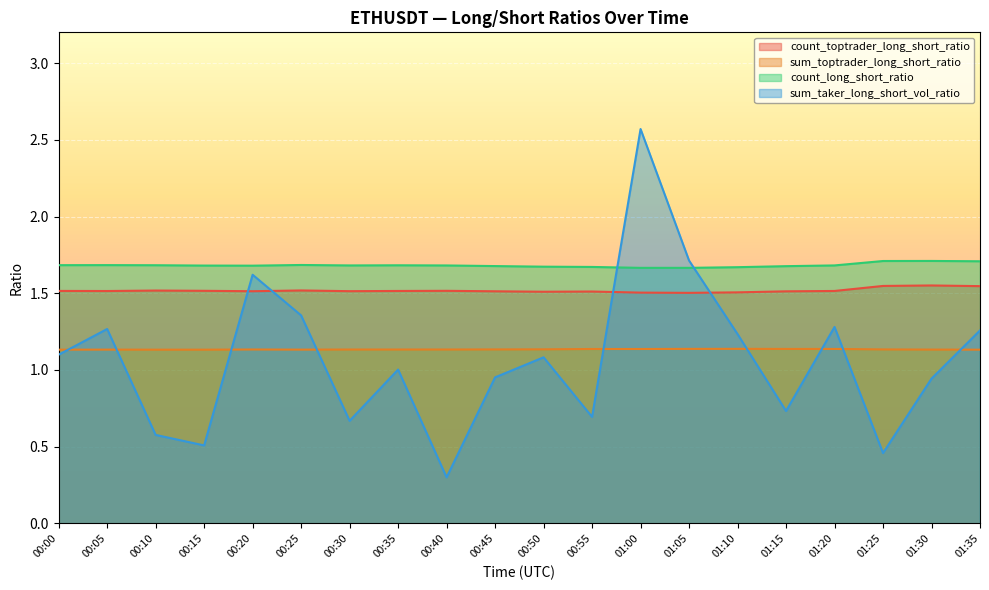

Reading left to right, transcribe all the data shown in this chart.

count_toptrader_long_short_ratio: 00:00=1.5	00:05=1.5	00:10=1.5	00:15=1.5	00:20=1.5	00:25=1.5	00:30=1.5	00:35=1.5	00:40=1.5	00:45=1.5	00:50=1.5	00:55=1.5	01:00=1.5	01:05=1.5	01:10=1.5	01:15=1.5	01:20=1.5	01:25=1.5	01:30=1.6	01:35=1.5
sum_toptrader_long_short_ratio: 00:00=1.1	00:05=1.1	00:10=1.1	00:15=1.1	00:20=1.1	00:25=1.1	00:30=1.1	00:35=1.1	00:40=1.1	00:45=1.1	00:50=1.1	00:55=1.1	01:00=1.1	01:05=1.1	01:10=1.1	01:15=1.1	01:20=1.1	01:25=1.1	01:30=1.1	01:35=1.1
count_long_short_ratio: 00:00=1.7	00:05=1.7	00:10=1.7	00:15=1.7	00:20=1.7	00:25=1.7	00:30=1.7	00:35=1.7	00:40=1.7	00:45=1.7	00:50=1.7	00:55=1.7	01:00=1.7	01:05=1.7	01:10=1.7	01:15=1.7	01:20=1.7	01:25=1.7	01:30=1.7	01:35=1.7
sum_taker_long_short_vol_ratio: 00:00=1.1	00:05=1.3	00:10=0.6	00:15=0.5	00:20=1.6	00:25=1.4	00:30=0.7	00:35=1.0	00:40=0.3	00:45=1.0	00:50=1.1	00:55=0.7	01:00=2.6	01:05=1.7	01:10=1.2	01:15=0.7	01:20=1.3	01:25=0.5	01:30=0.9	01:35=1.3